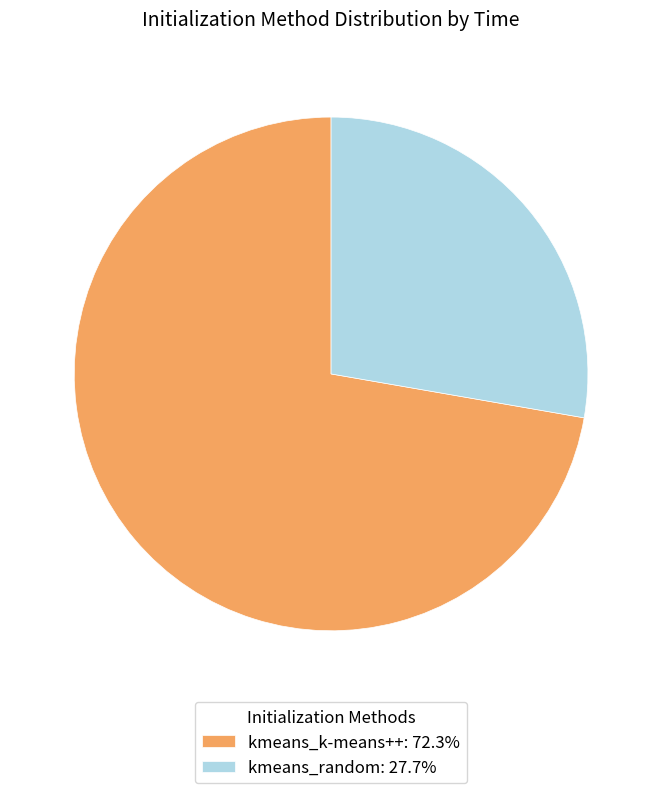

What is the ratio of the value at kmeans_random: 27.7% to the value at kmeans_k-means++: 72.3%?

0.4